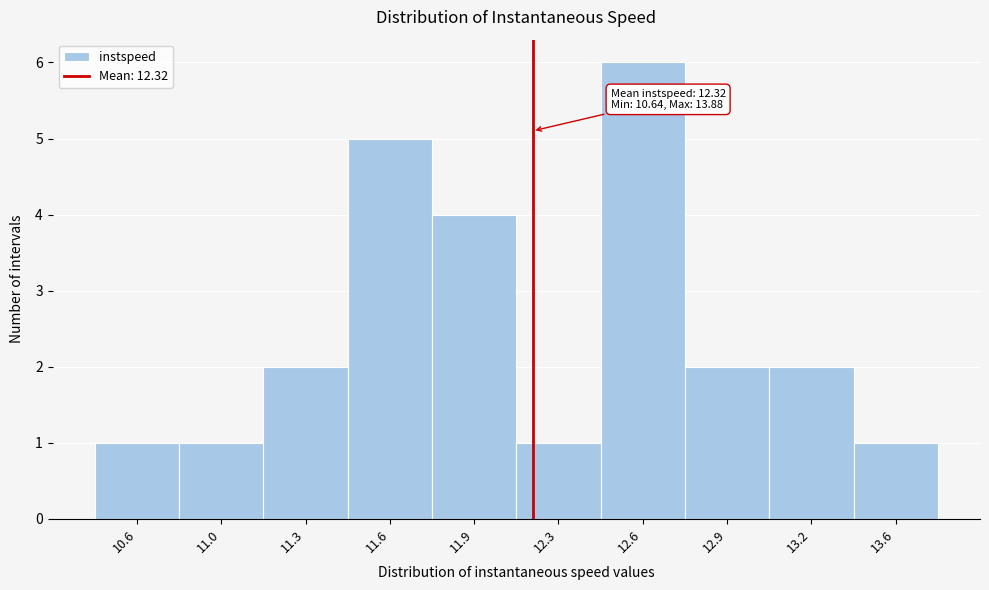

Reading left to right, transcribe all the data shown in this chart.

1	1	2	5	4	1	6	2	2	1